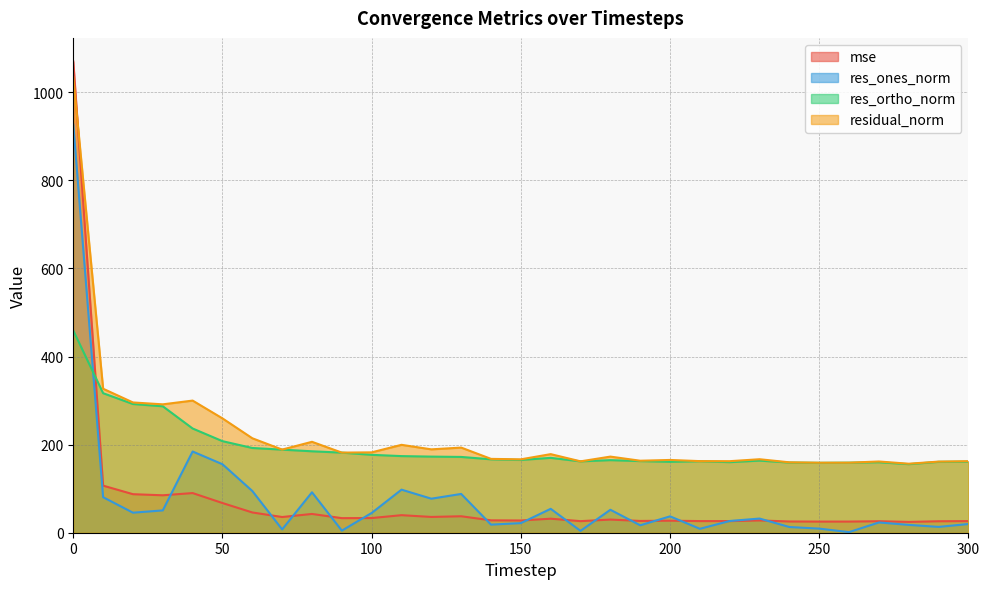

How many data points in mse are less than 29?

15